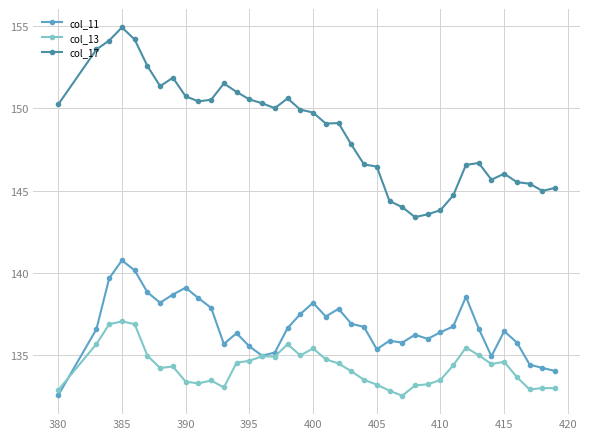

Rank the series by their average value, from highest to lowest.

col_17, col_11, col_13